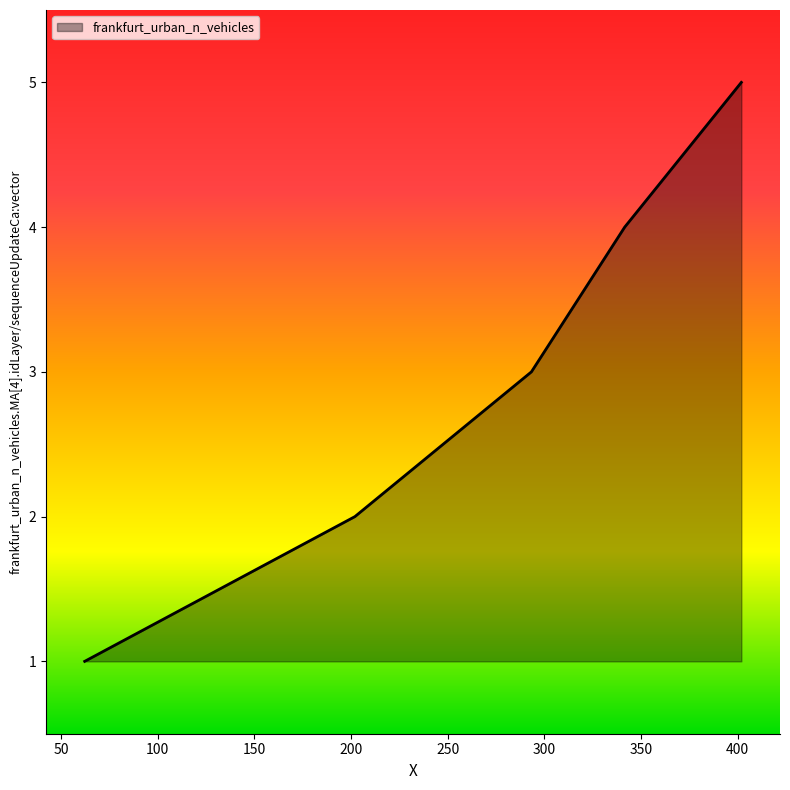

Reading left to right, transcribe all the data shown in this chart.

1	2	3	4	5